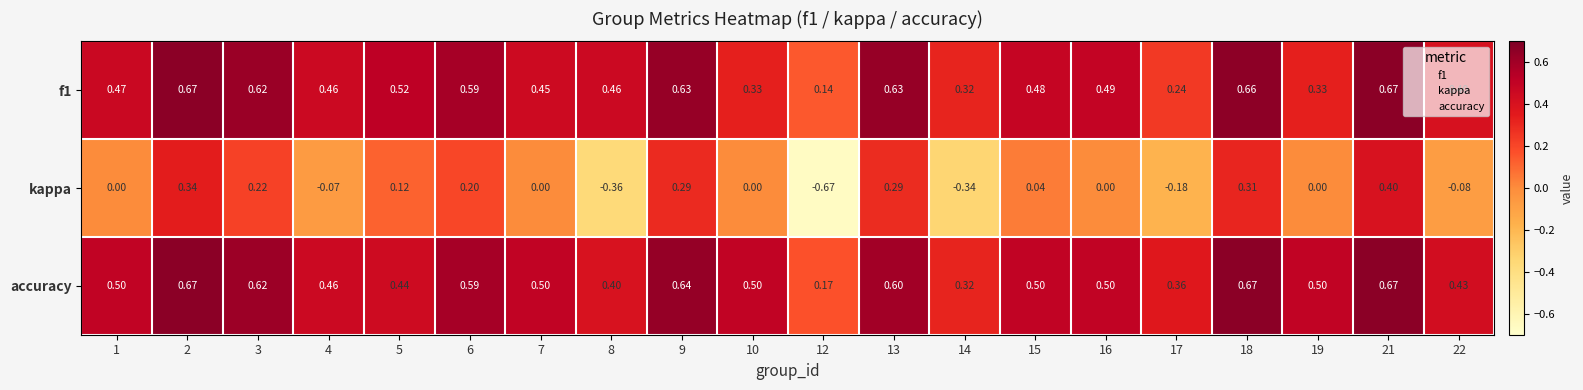

Between 2 and 4, which series saw the biggest shift?

kappa